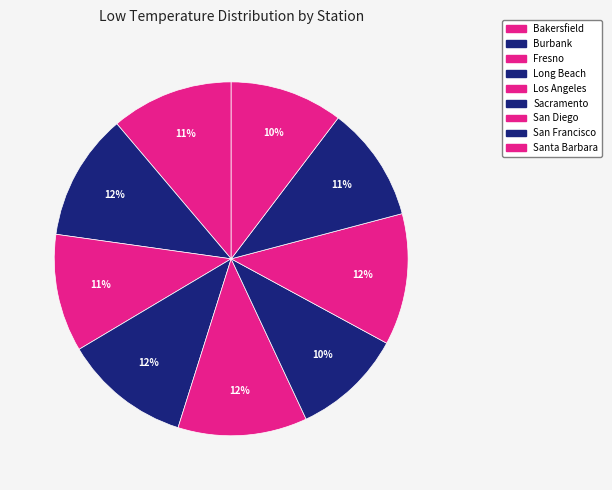

To the nearest percent, what is the combined percentage of Fresno and San Diego?

23%